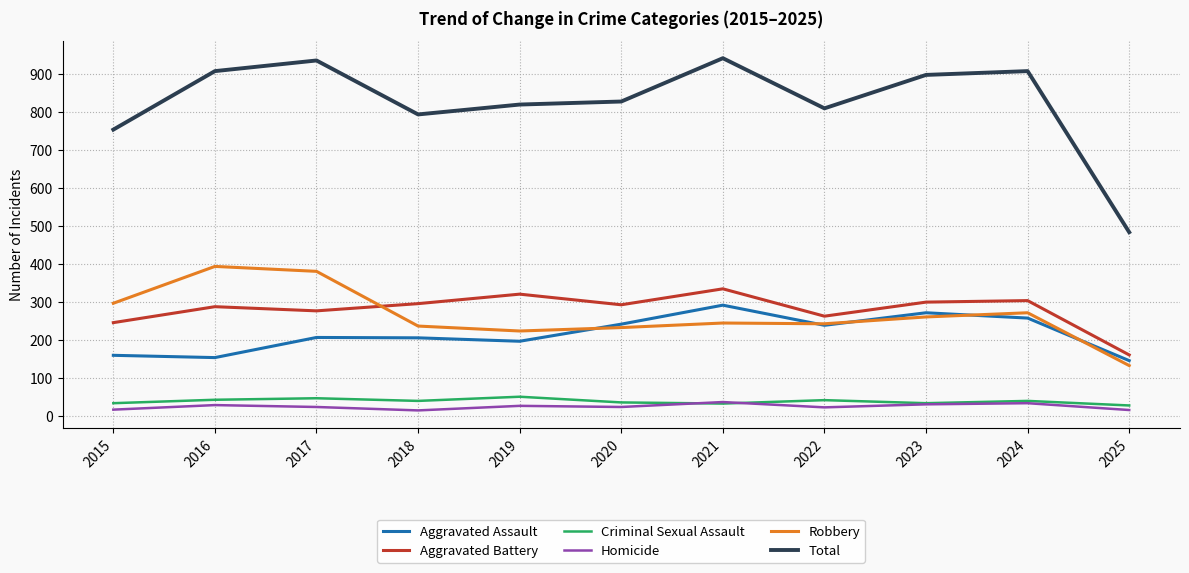

Rank the series by their maximum value, from lowest to highest.

Homicide, Criminal Sexual Assault, Aggravated Assault, Aggravated Battery, Robbery, Total